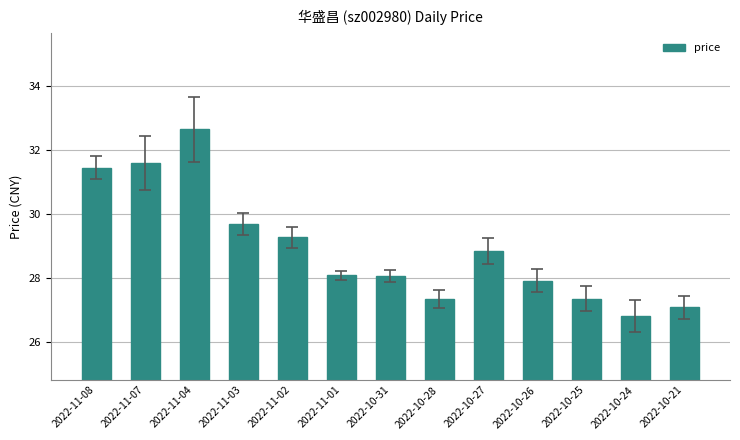

Does the chart contain any negative values?

No